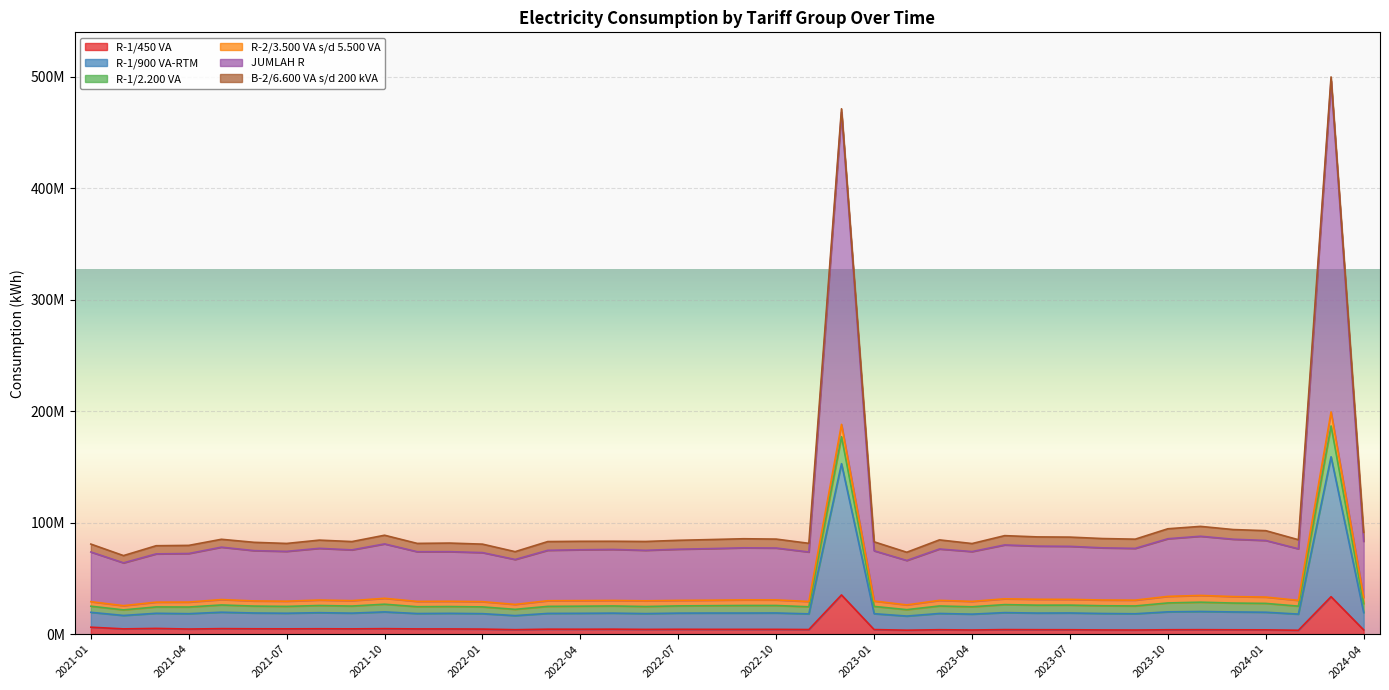

Which series has the widest spread of values?

JUMLAH R